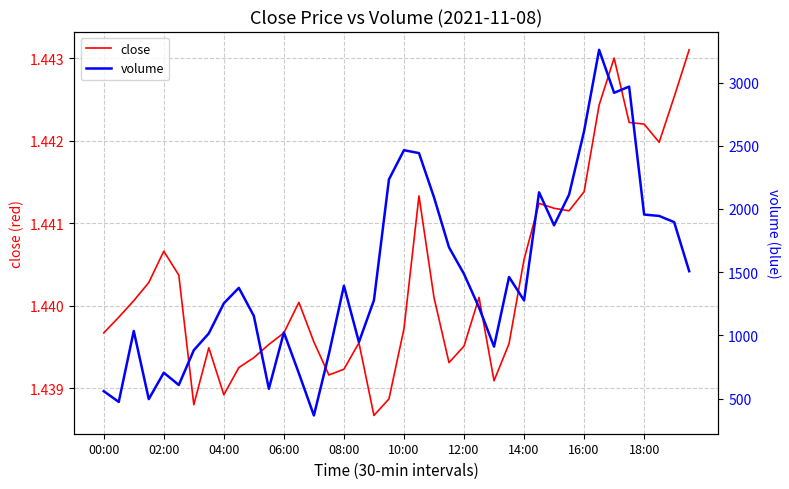

The close series shows 1.9 at 16:00. True or false?

False